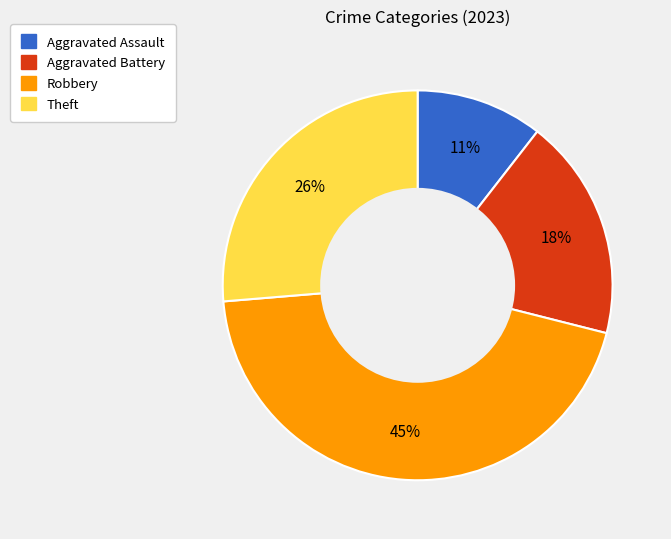

Count the number of slices in the pie.

4